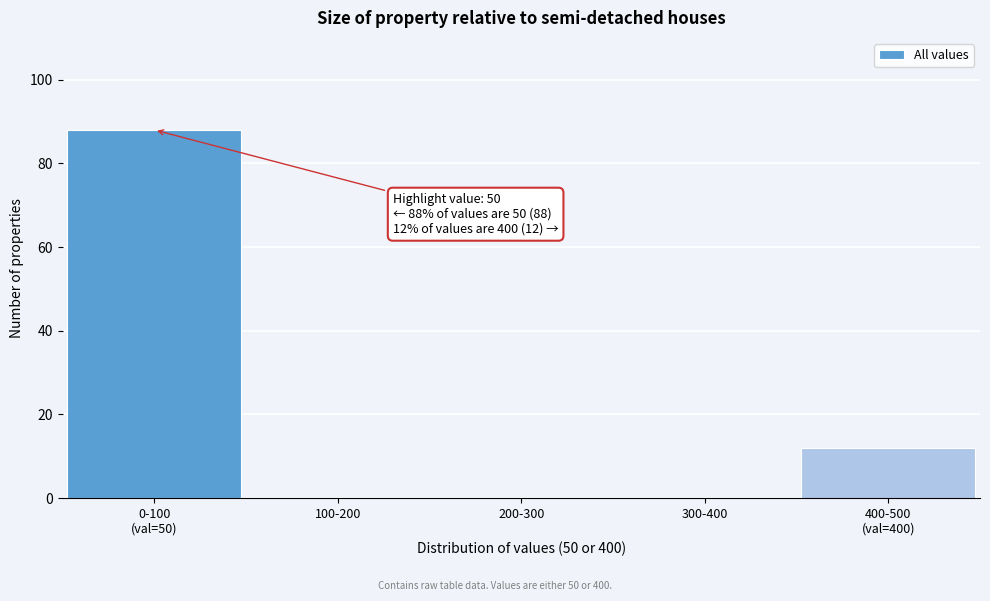

The chart shows a value of 44 at 200-300. True or false?

False